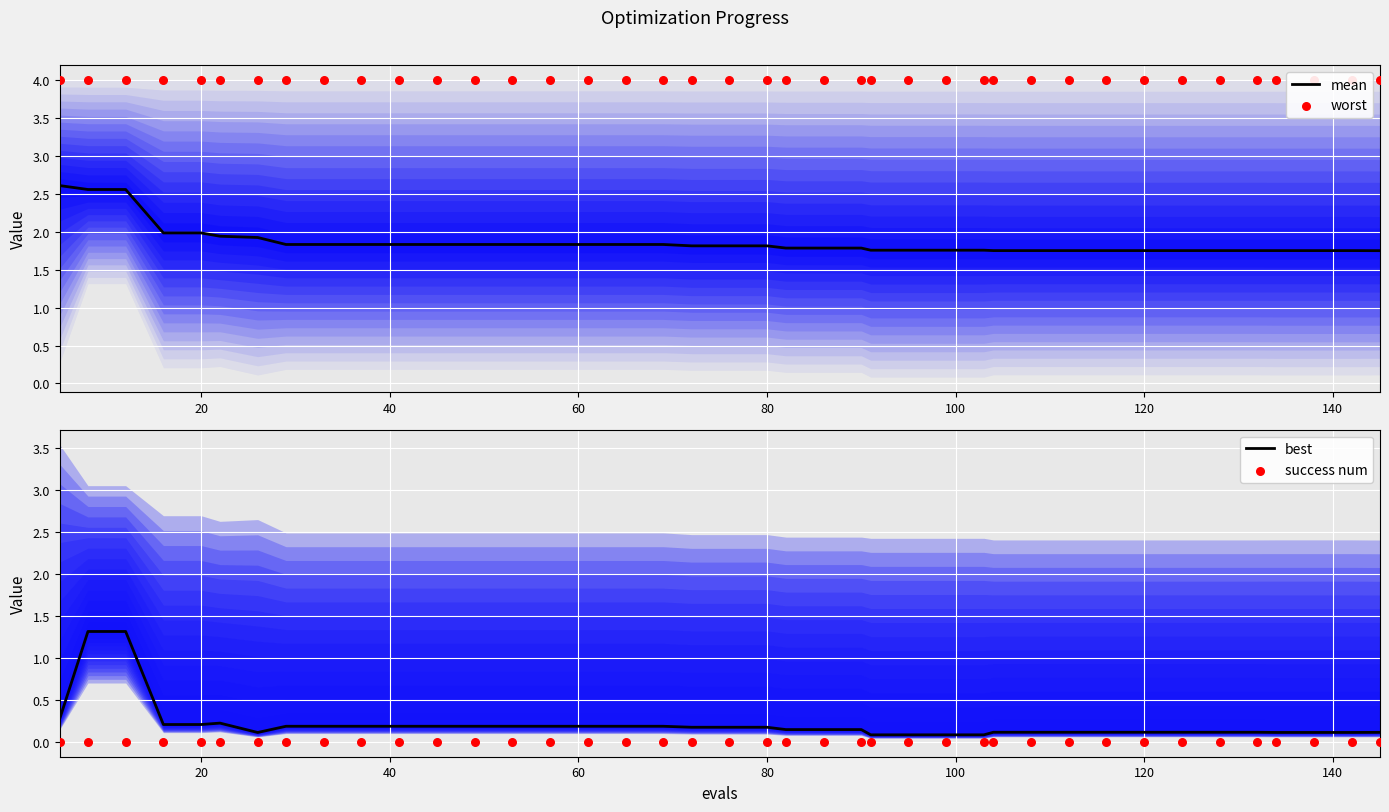

Which series has the largest total across all categories?

worst